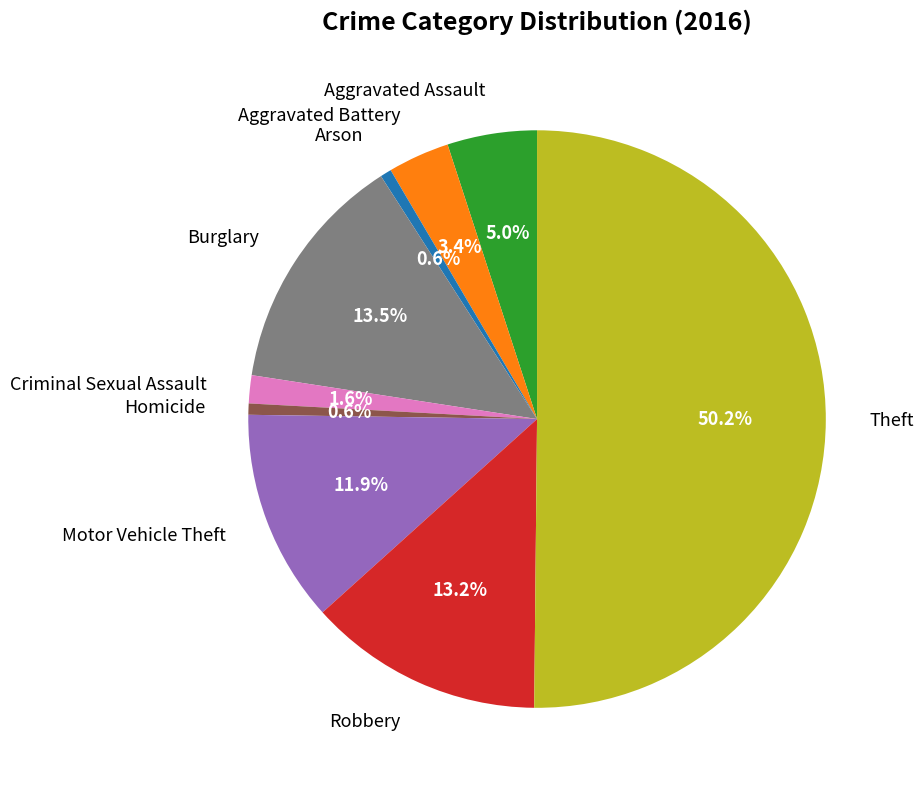

Count the number of slices in the pie.

9